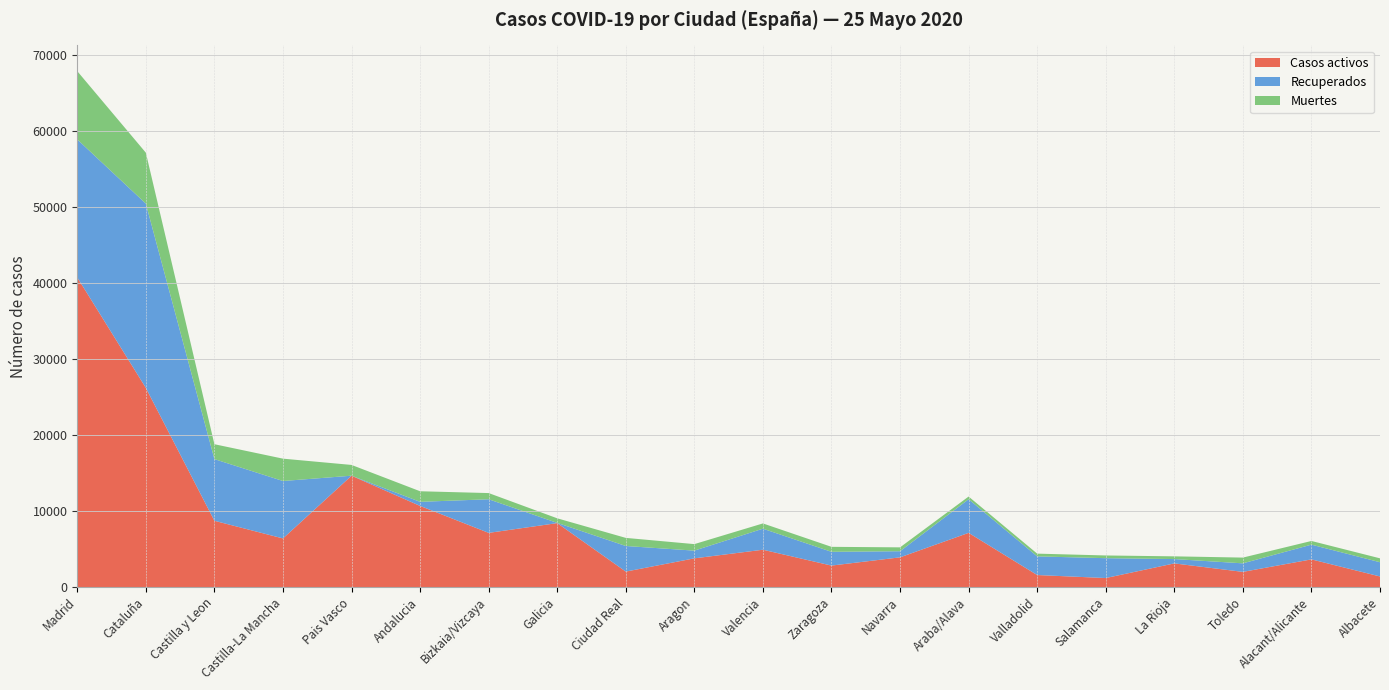

Reading left to right, extract all data points from this chart.

Casos activos: 40736	26203	8716	6392	14646	10671	7124	8409	2030	3772	4907	2820	3905	7124	1577	1181	3107	1992	3637	1389
Recuperados: 18158	24244	8112	7557	0	538	4423	28	3368	1016	2767	1812	805	4423	2454	2613	571	1124	1938	1872
Muertes: 8977	6701	1961	2940	1418	1391	815	604	1066	858	693	655	509	356	362	358	358	756	484	514